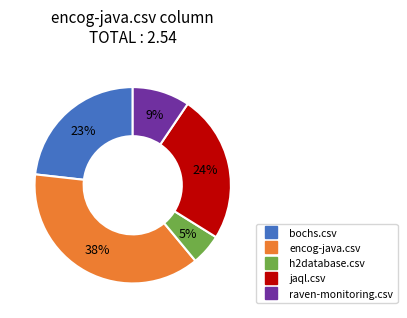

True or false: bochs.csv accounts for 32% of the total.

False